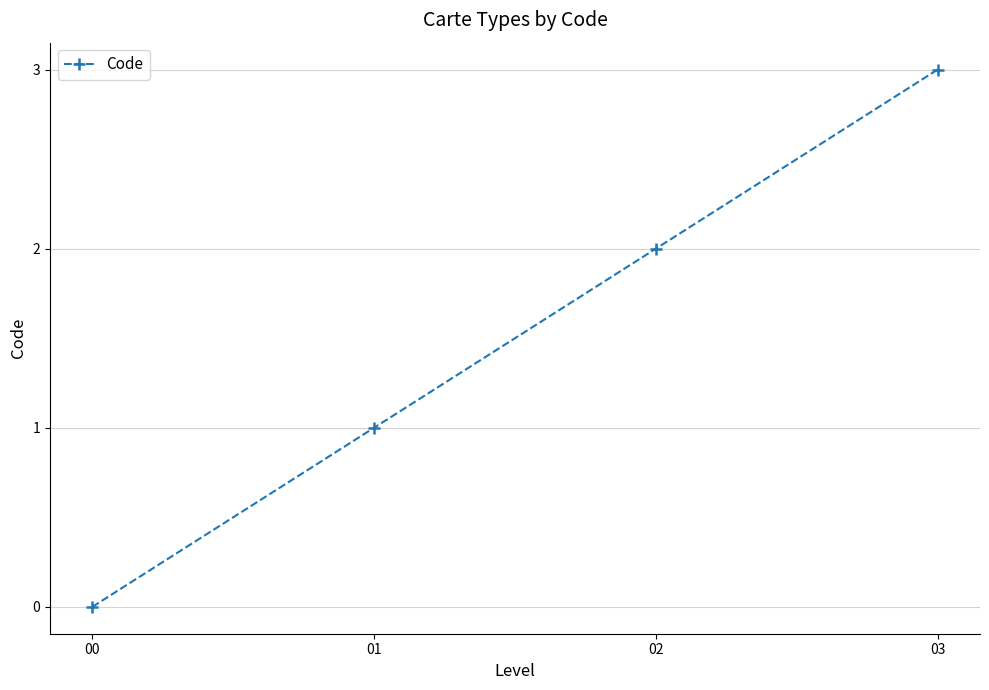

What is the sum of the values at 02 and 03?

5